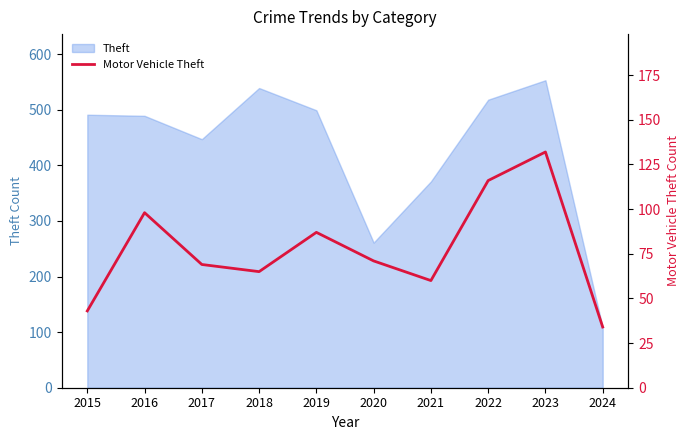

What is the sum of all values?

775